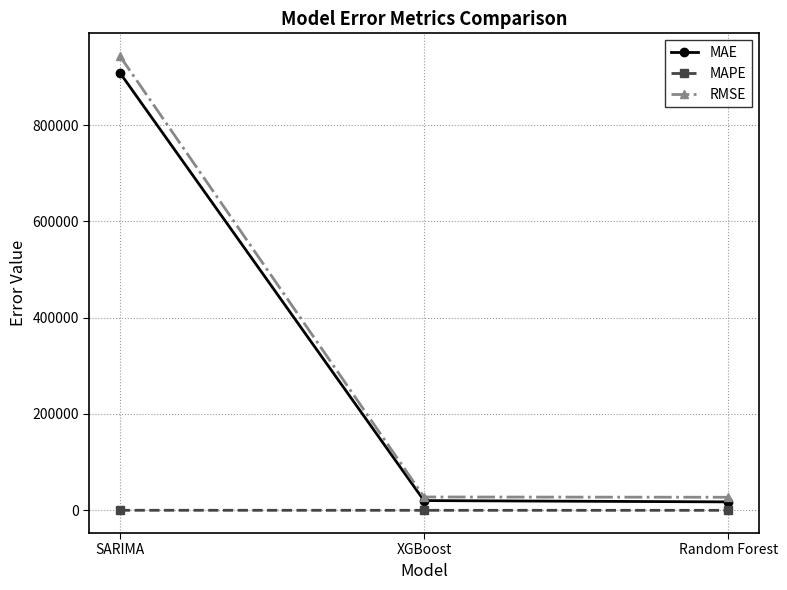

What is the lowest value of the MAE series?

17498.8